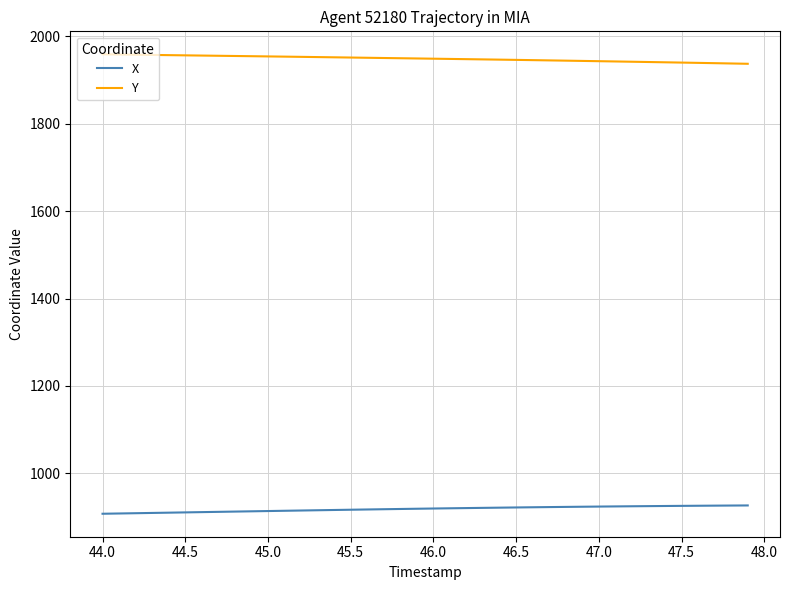

What is the highest value of the Y series?

1958.4